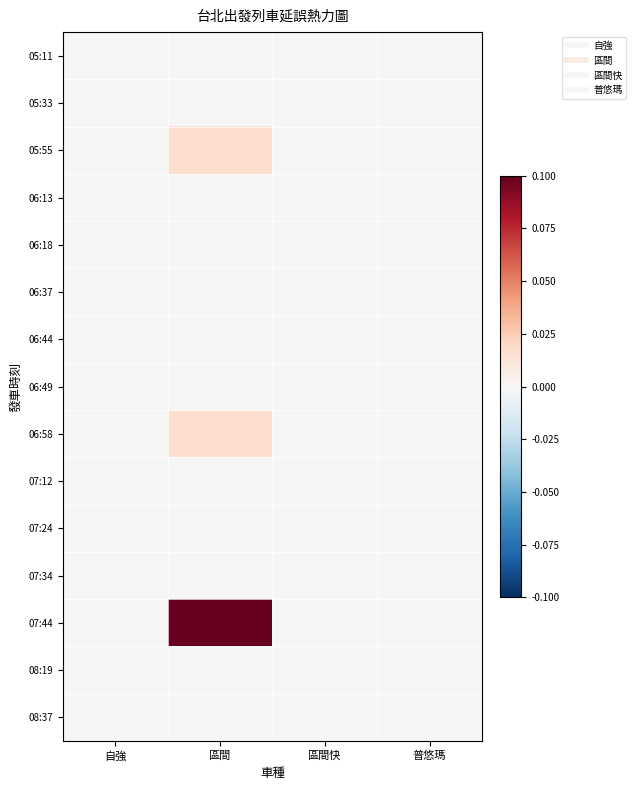

At 區間快, list the series in order from smallest to largest.

05:11, 05:33, 05:55, 06:13, 06:18, 06:37, 06:44, 06:49, 06:58, 07:12, 07:24, 07:34, 07:44, 08:19, 08:37